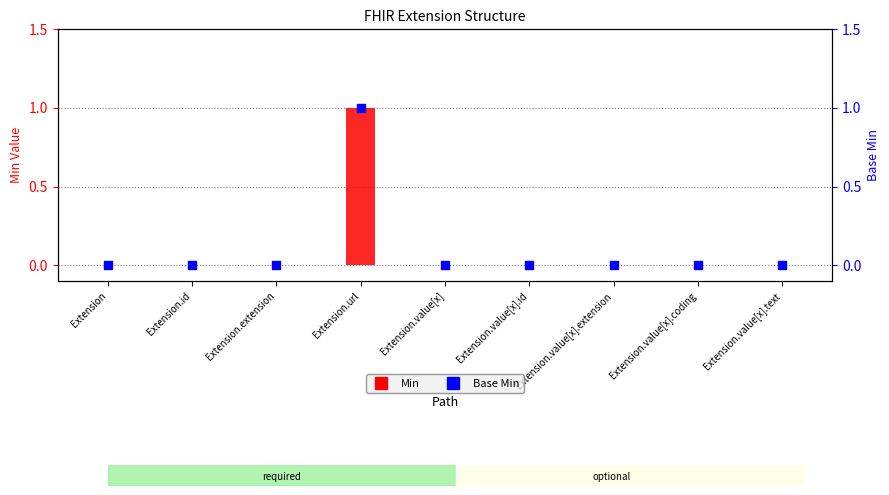

Which series has the largest Y range (max minus min)?

Min